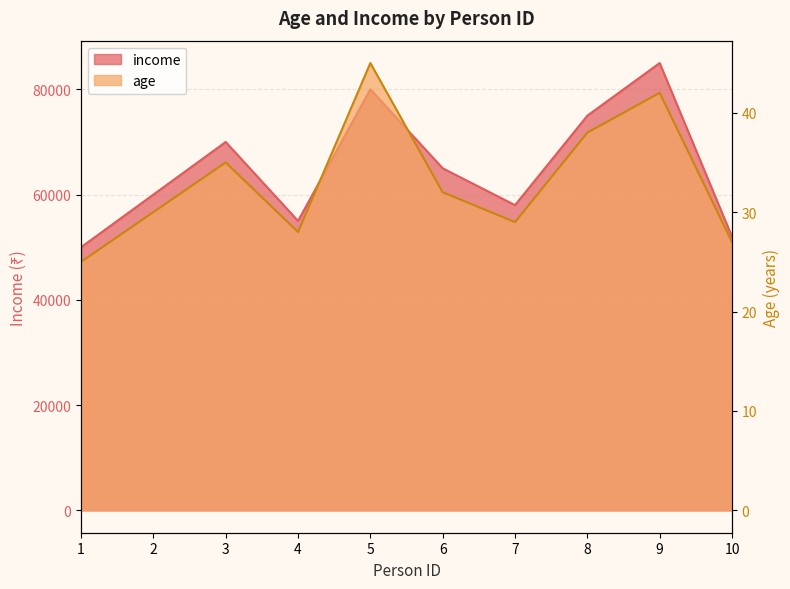

At which category is the sum across all series the highest?

9